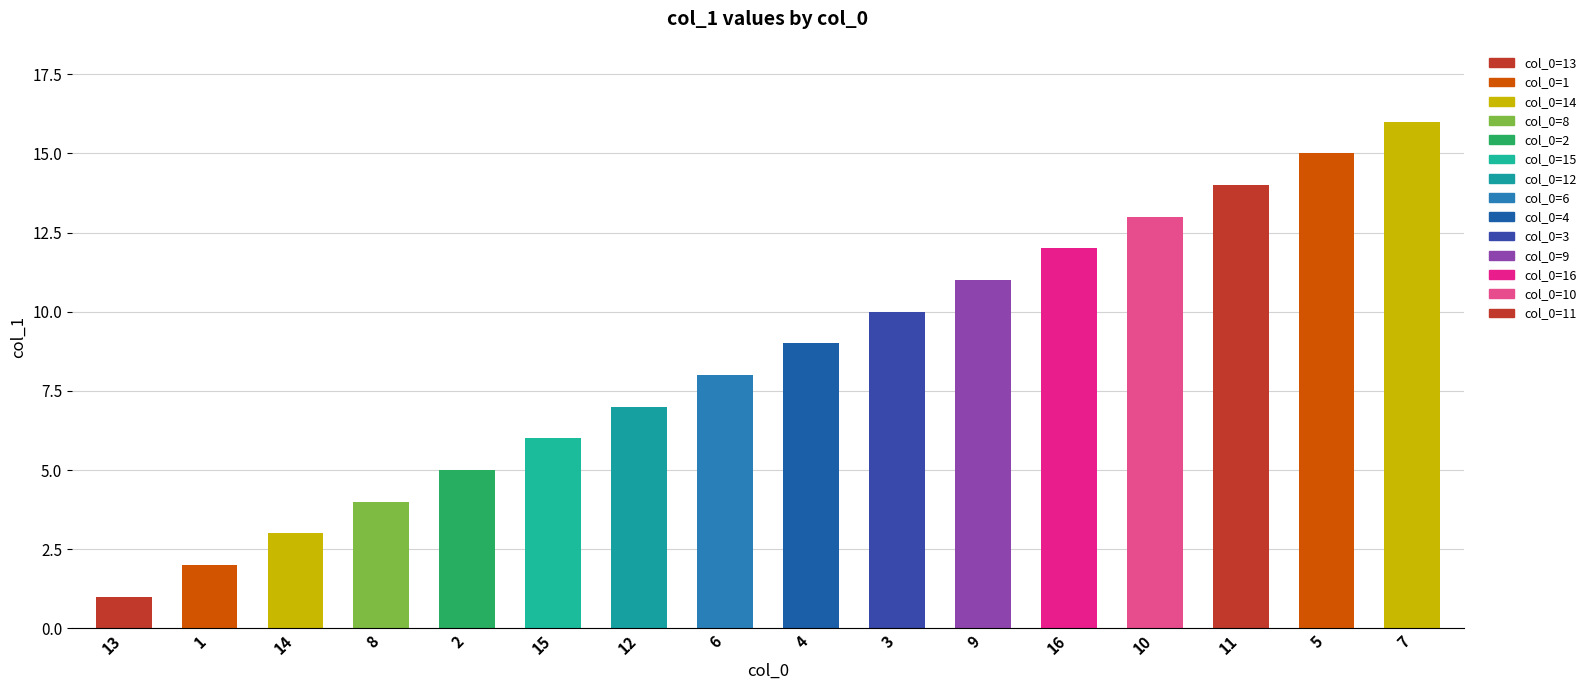

Rank the categories by value from lowest to highest.

13, 1, 14, 8, 2, 15, 12, 6, 4, 3, 9, 16, 10, 11, 5, 7